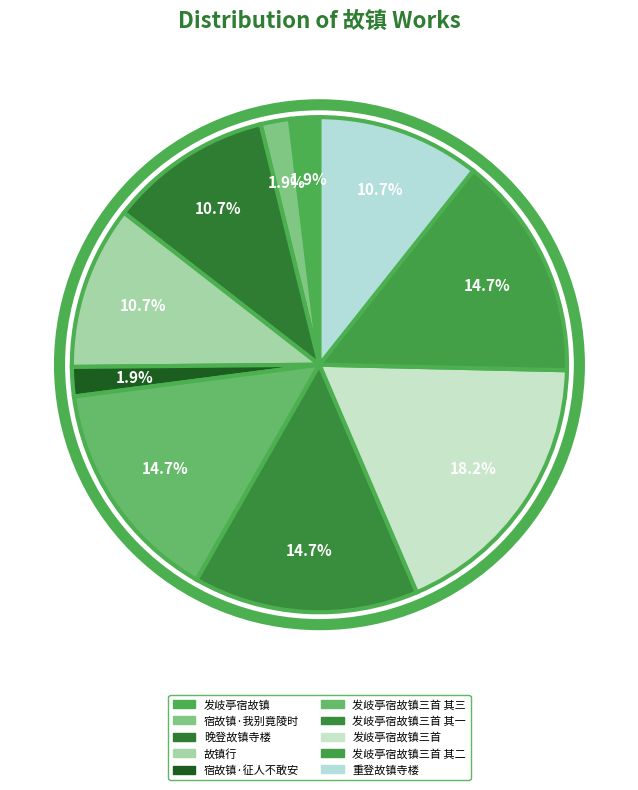

How many slices are in this pie chart?

10